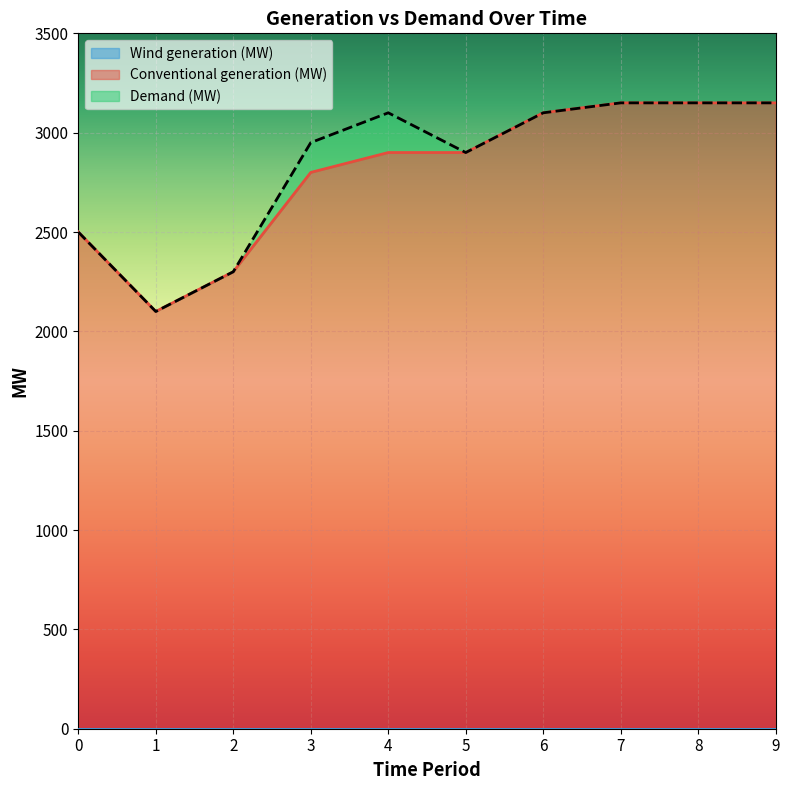

Between 4 and 8, which is larger?

8